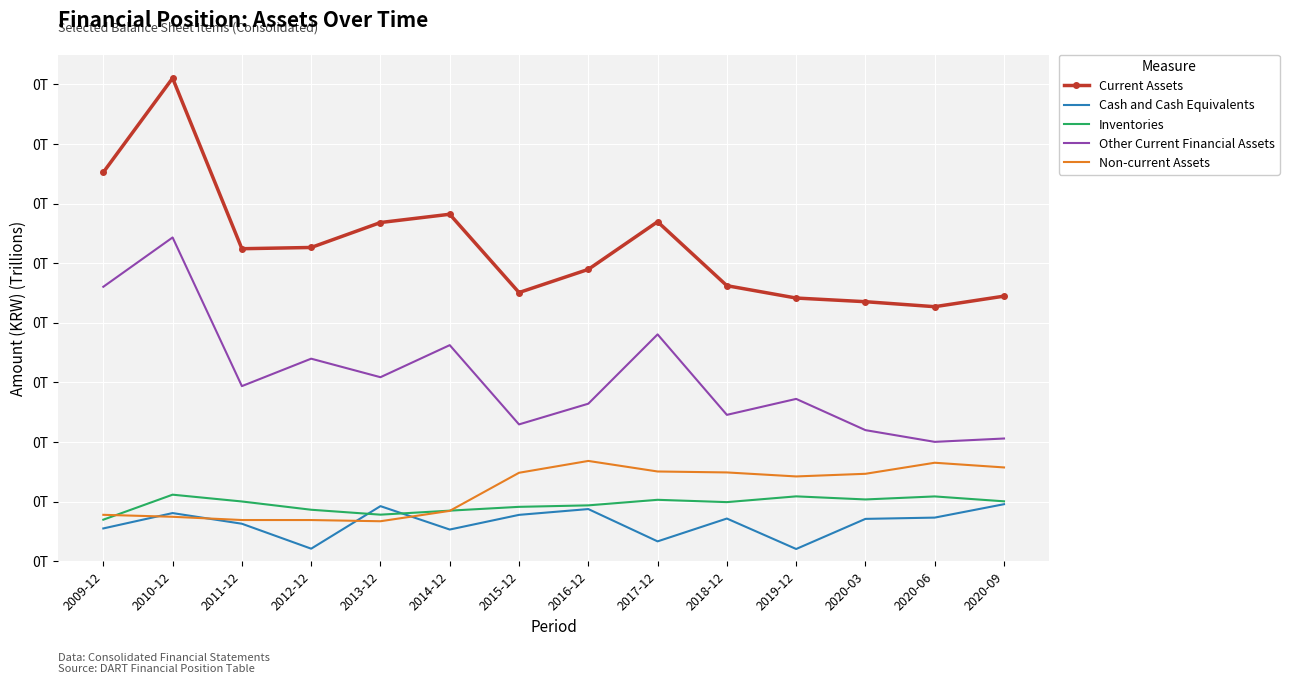

The value of Non-current Assets at 2020-06 is 0.0. True or false?

True